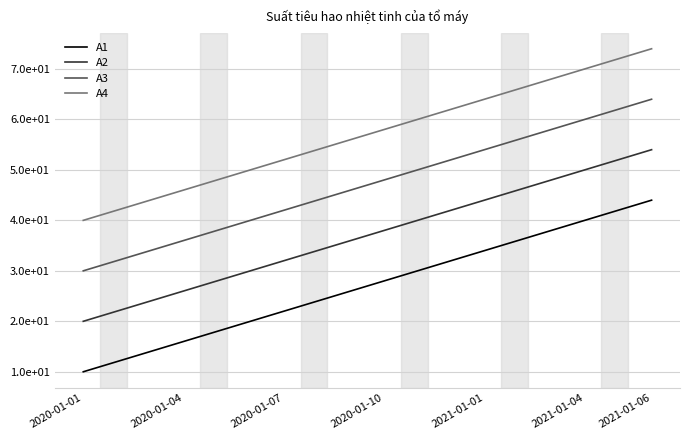

Which series has the widest spread of values?

A1